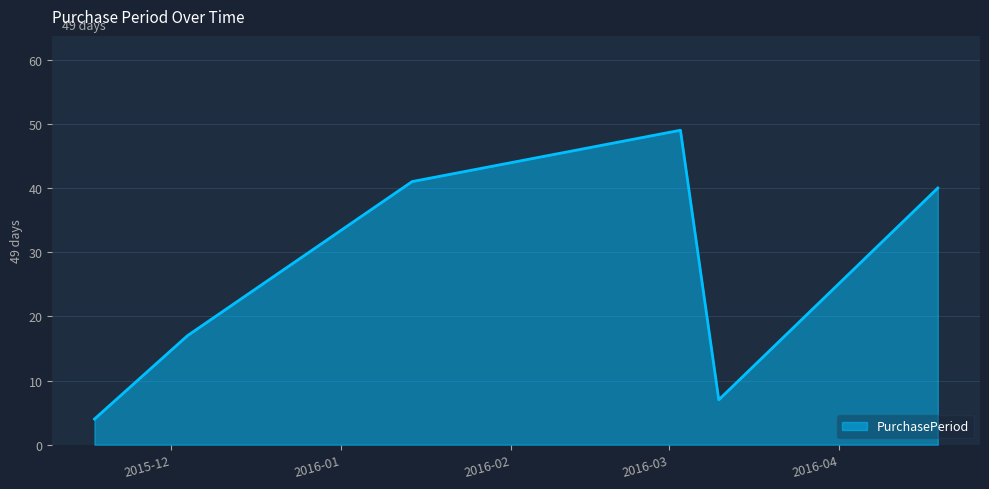

True or false: there are more than 0 points higher than both neighbors.

True